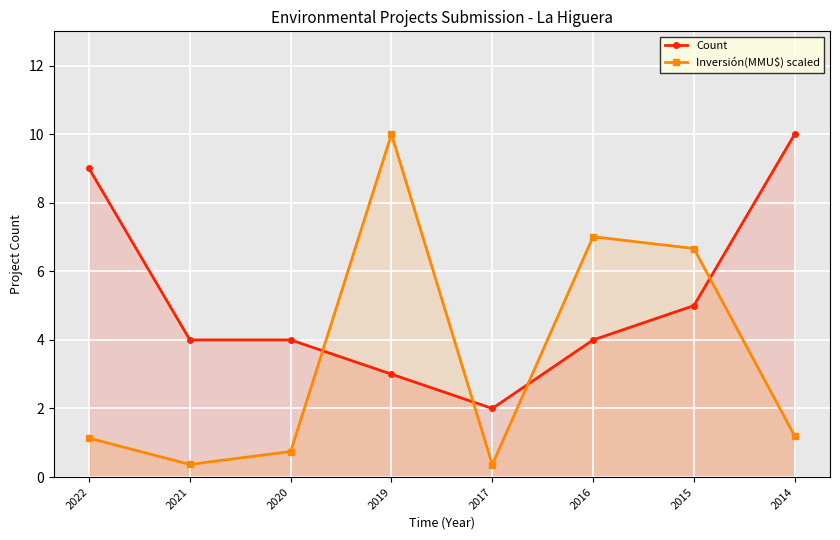

Between which two adjacent categories do Count and Inversión(MMU$) scaled first intersect?

2020 and 2019